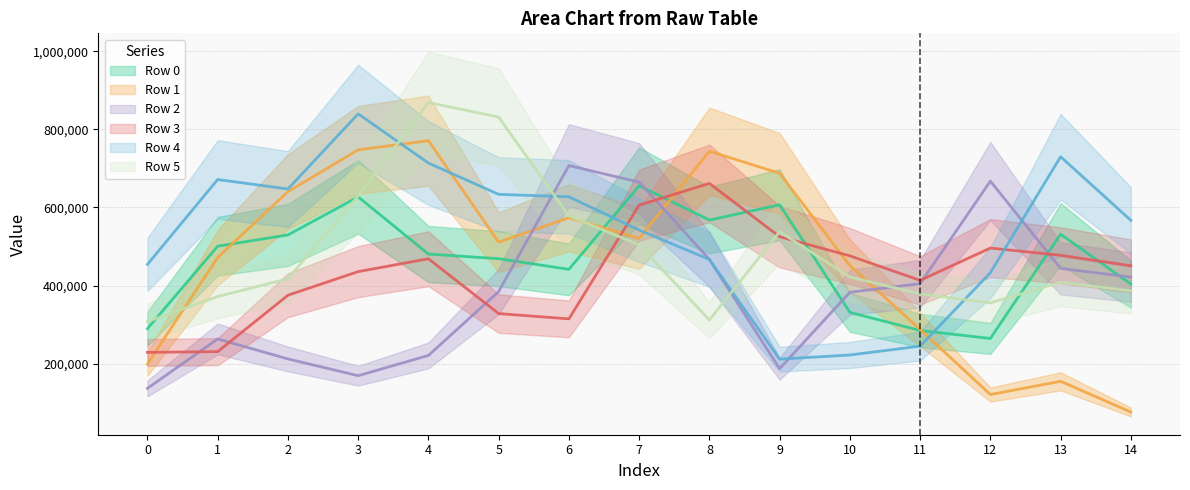

Which series has the largest total across all categories?

Row 4 (mean)